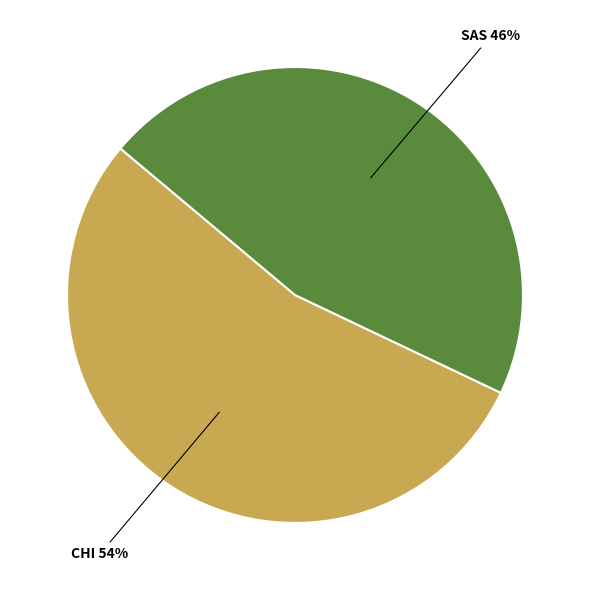

To the nearest percent, what is the difference between the largest and smallest slice percentages?

8%